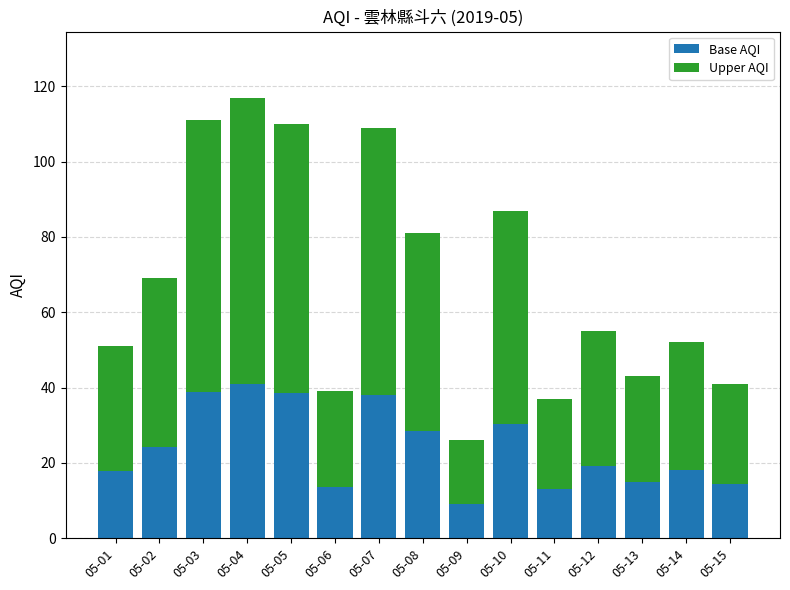

True or false: Base AQI has a value of 14.3 at 05-15.

True